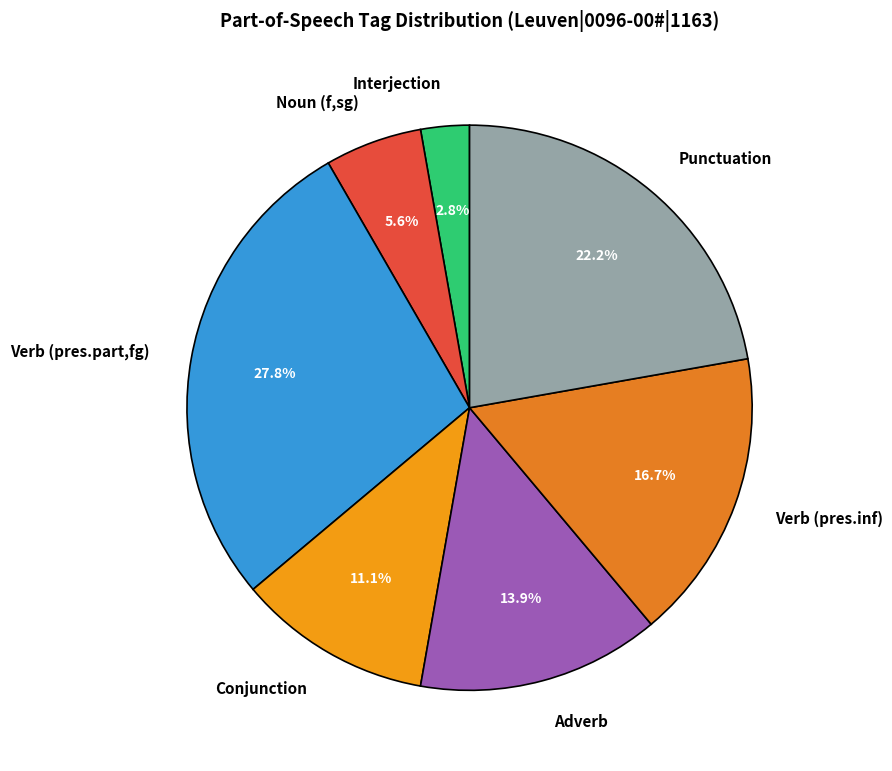

Which slice is the largest?

Verb (pres.part,fg)